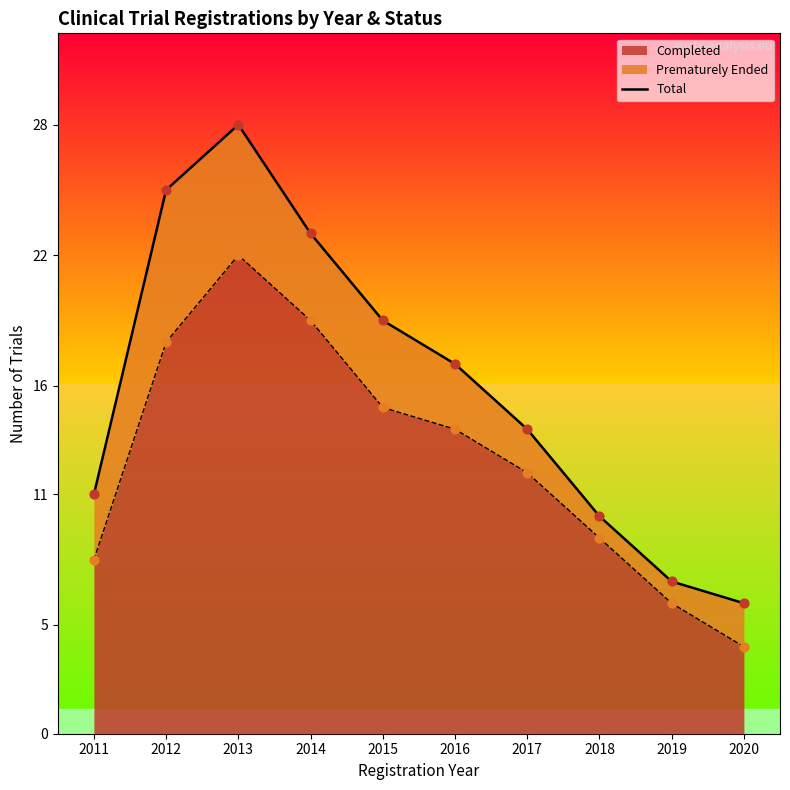

True or false: Completed has a value of 19 at 2016.

False